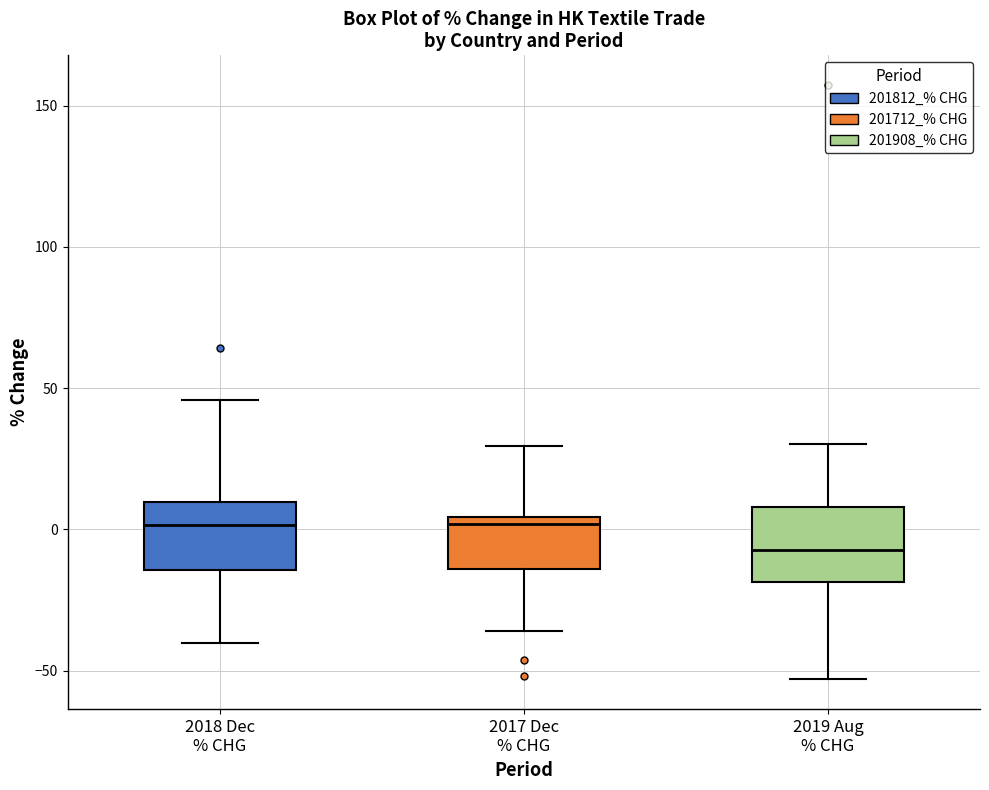

Reading left to right, transcribe this box plot: for each box, give where its median line is, the range the box spans, and where its two whiskers end, as read against the y-axis. The values are not printed on the chart, so give them approximately, as read against the axis.

2018 Dec % CHG: median 0, box -15 to 10, whiskers -40 to 45
2017 Dec % CHG: median 0, box -15 to 5, whiskers -35 to 30
2019 Aug % CHG: median -5, box -20 to 10, whiskers -55 to 30